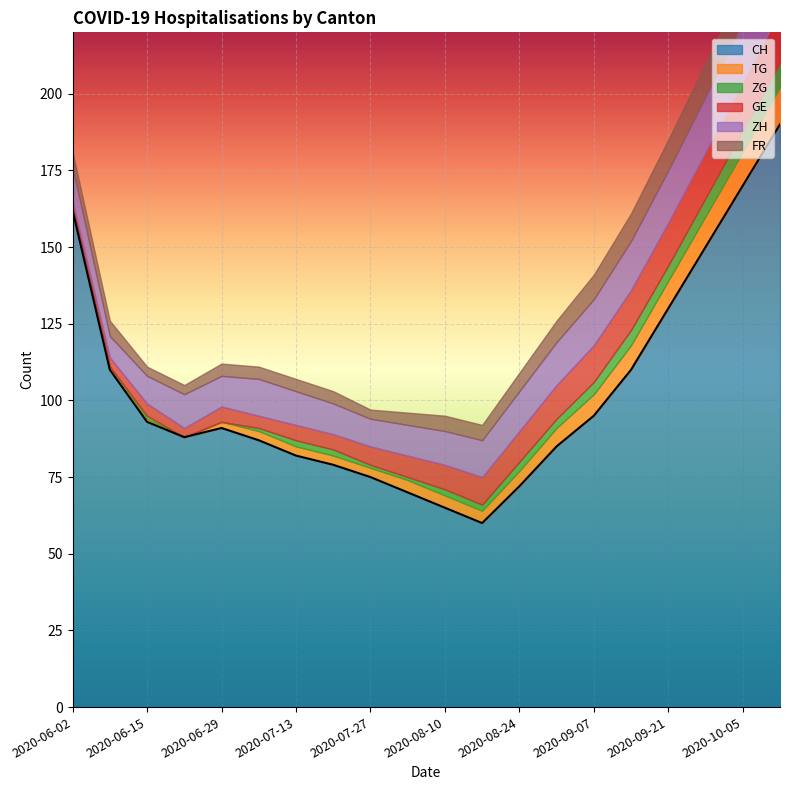

At 2020-09-14, list the series in order from largest to smallest.

CH, ZH, GE, FR, TG, ZG